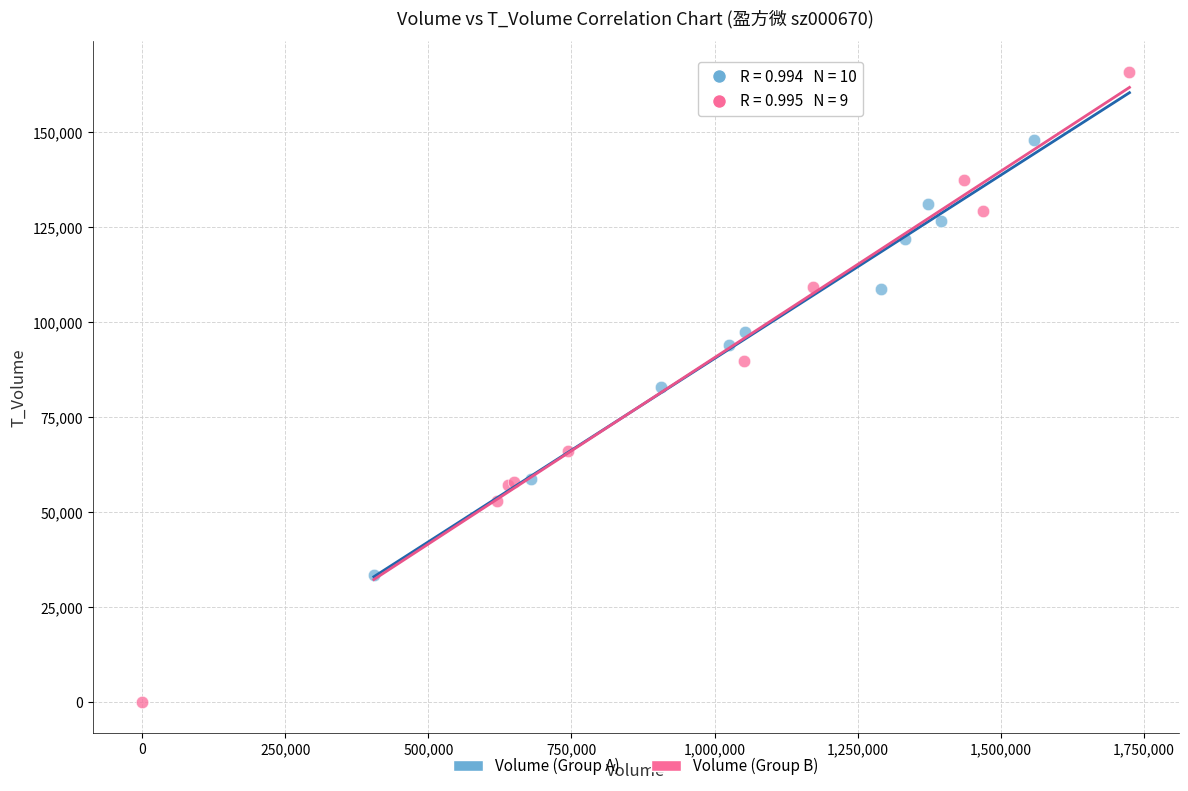

Which series reaches the minimum Y coordinate?

Volume (Group B)